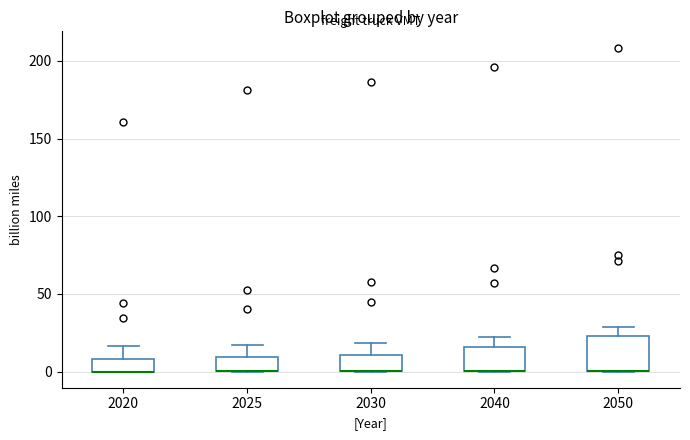

Reading left to right, transcribe this box plot: for each box, give where its median line is, the range the box spans, and where its two whiskers end, as read against the y-axis. The values are not printed on the chart, so give them approximately, as read against the axis.

2020: median 0 (drawn on the box's lower edge), box 0 to 10, whiskers 0 to 15
2025: median 0 (drawn on the box's lower edge), box 0 to 10, whiskers 0 to 15
2030: median 0 (drawn on the box's lower edge), box 0 to 10, whiskers 0 to 20
2040: median 0 (drawn on the box's lower edge), box 0 to 15, whiskers 0 to 20
2050: median 0 (drawn on the box's lower edge), box 0 to 25, whiskers 0 to 30